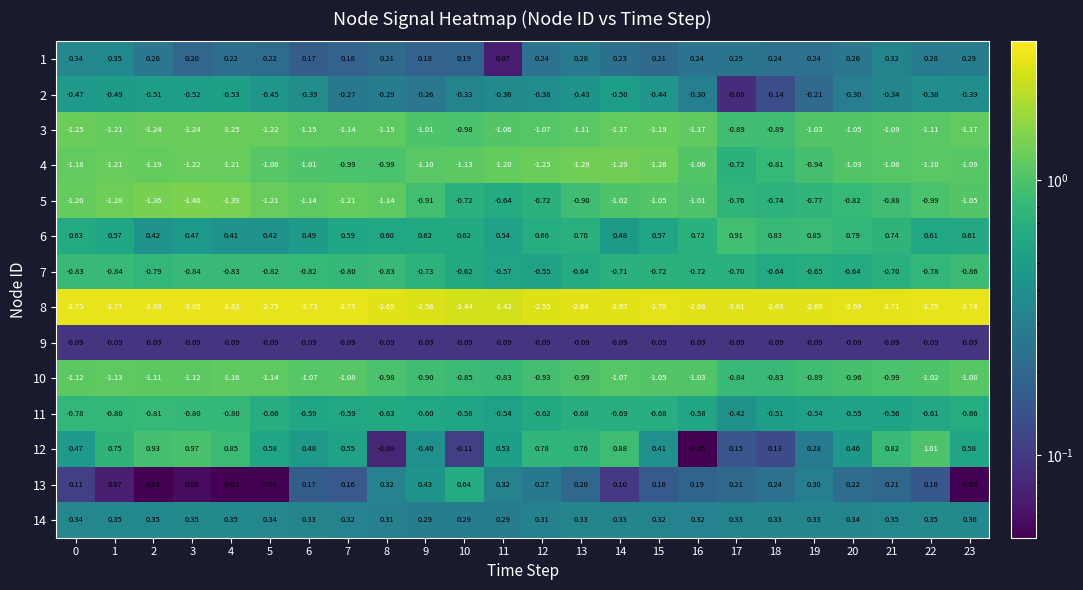

Between 12 and 14, which series saw the biggest shift?

5